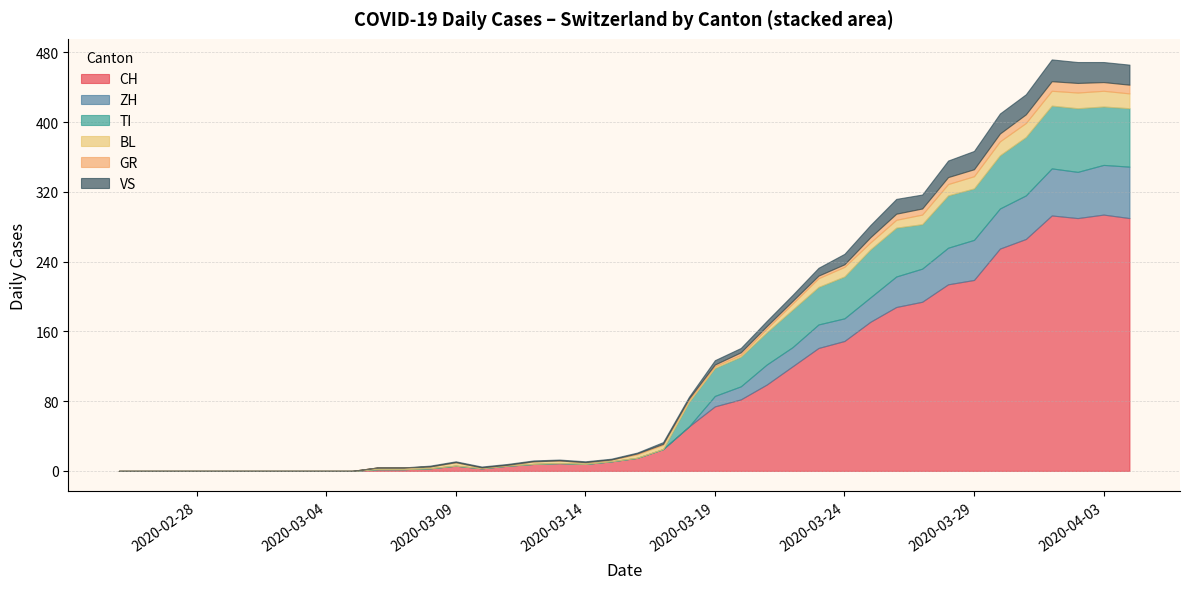

What is the maximum value for CH?

294